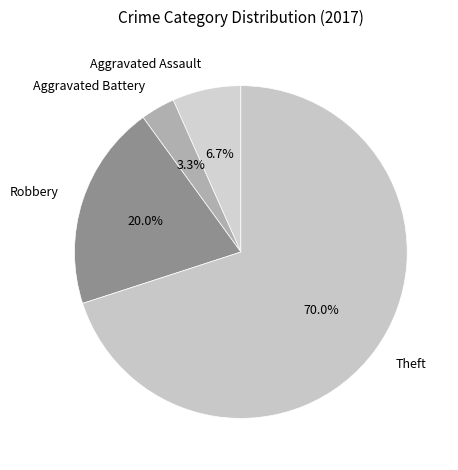

Count the number of slices in the pie.

4